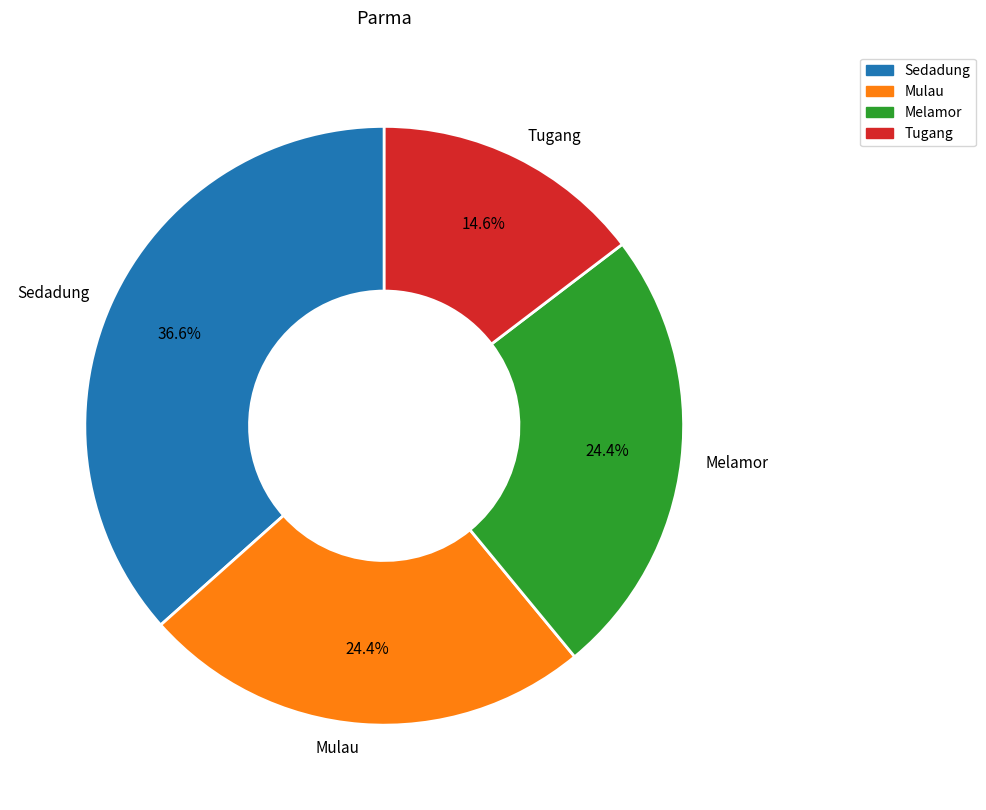

Combined, do Mulau and Sedadung account for over 50%?

Yes